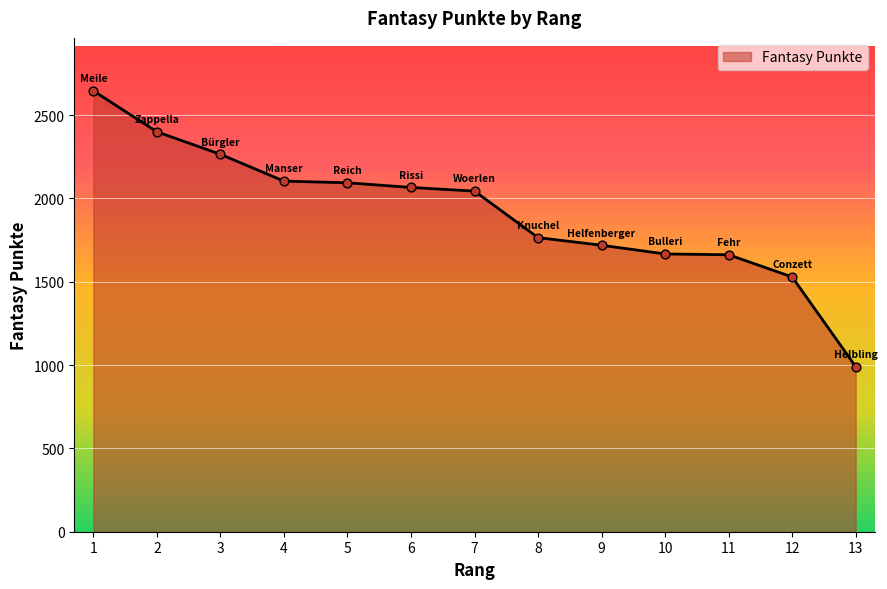

What is the ratio of the value at 3 to the value at 5?

1.1